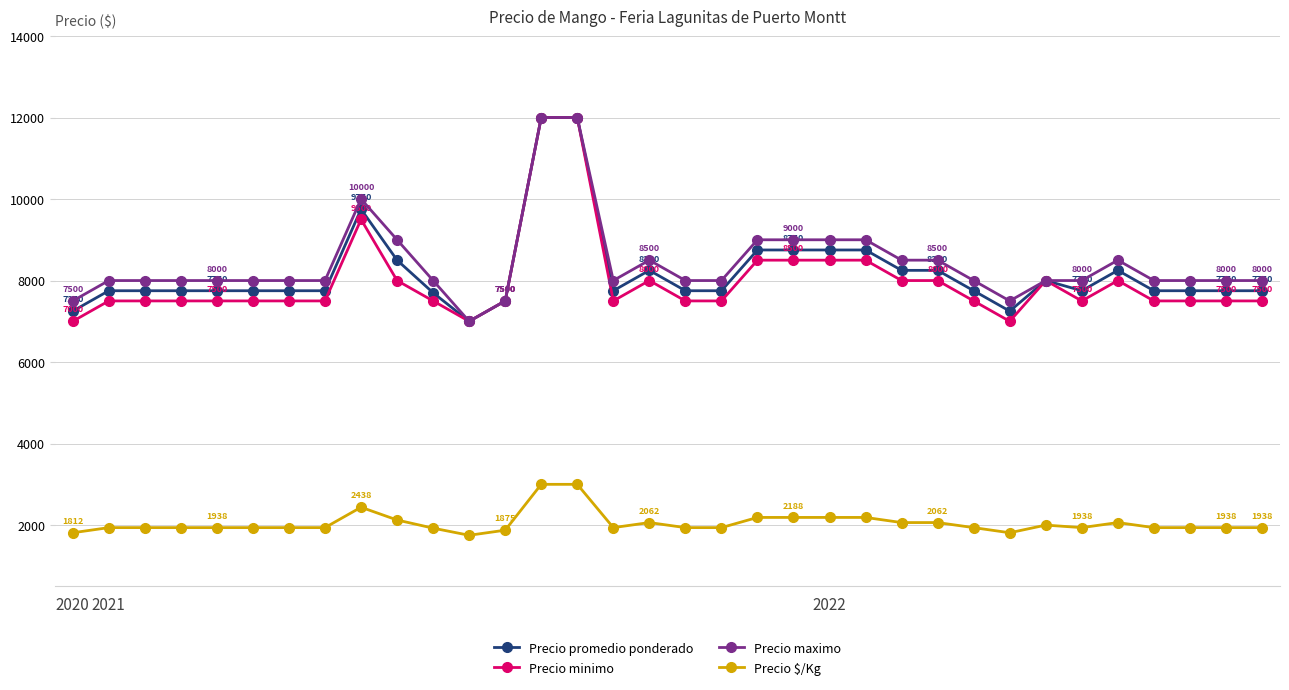

Does the chart display data point markers on the line(s)?

Yes